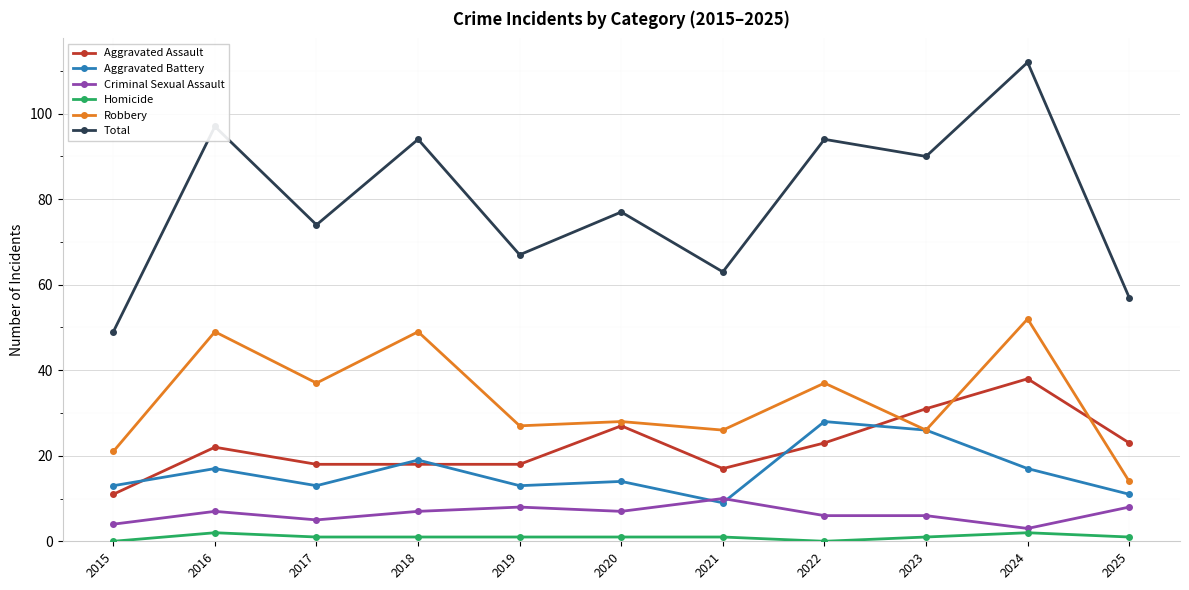

How many data points in Aggravated Battery are less than 14?

5